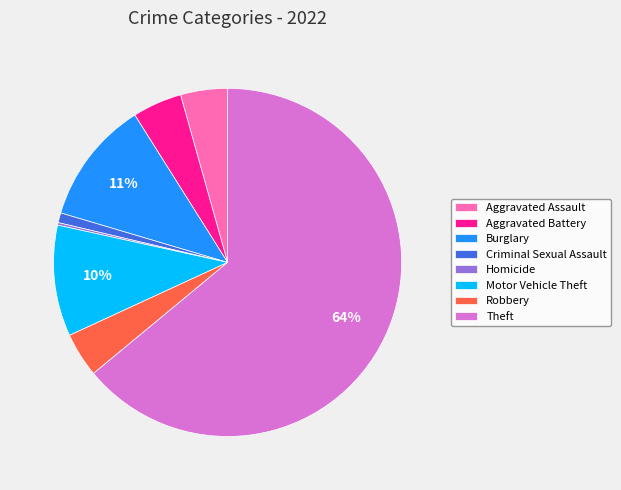

Which category has the biggest portion of the pie?

Theft